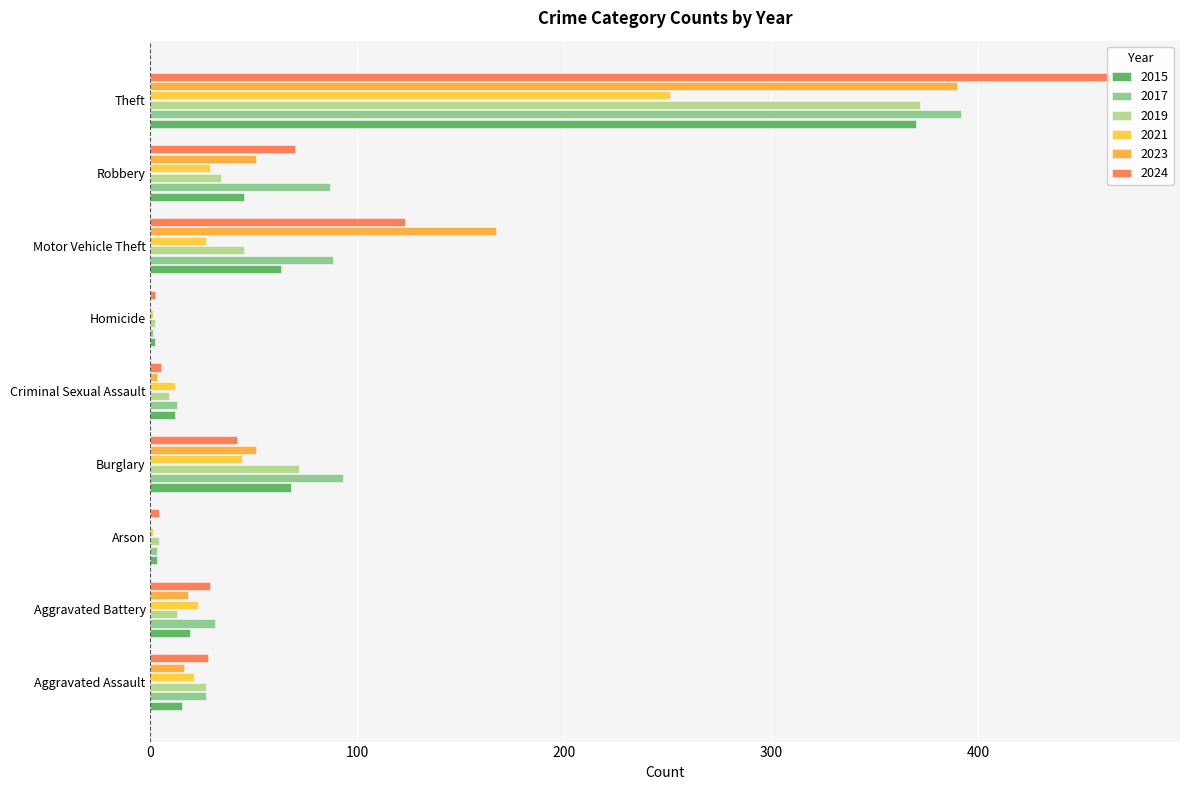

At how many categories does at least one series exceed 187?

1